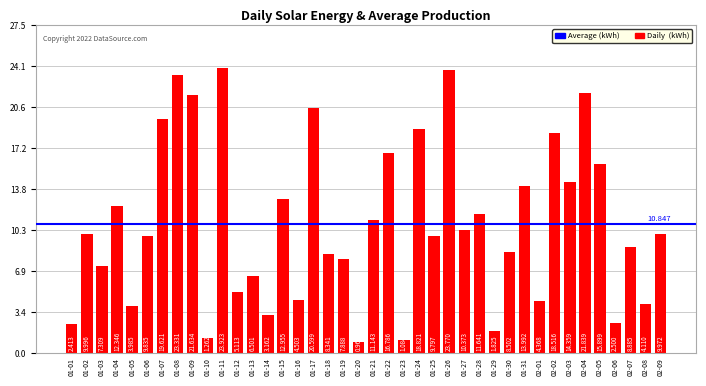

Does the chart contain any negative values?

No